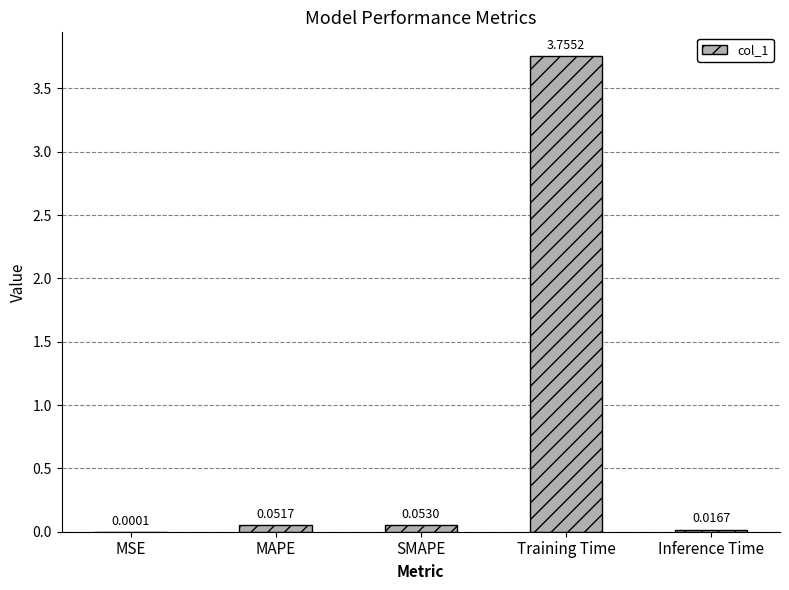

Does the chart contain stacked bars?

No